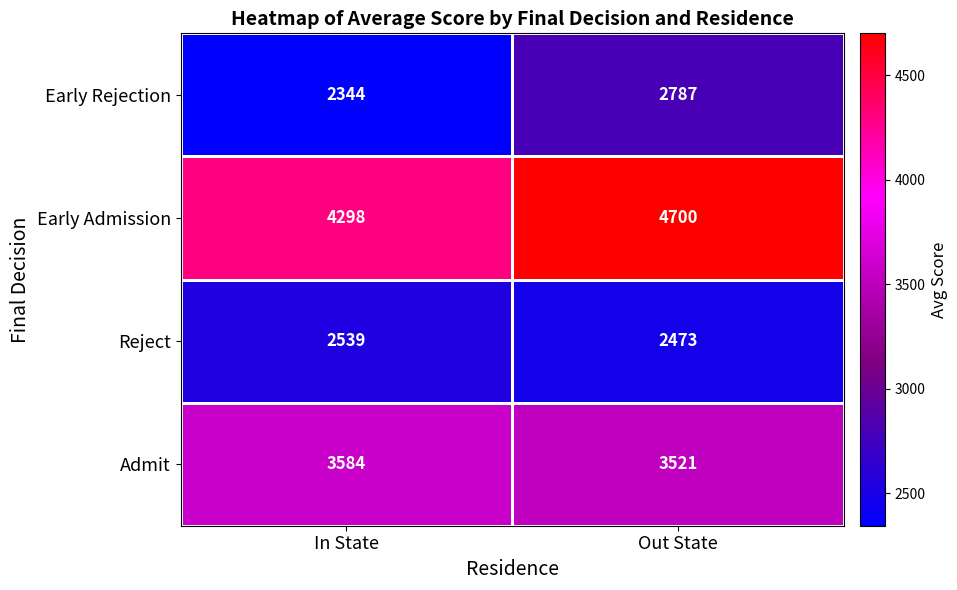

Which series has the widest spread of values?

Early Rejection